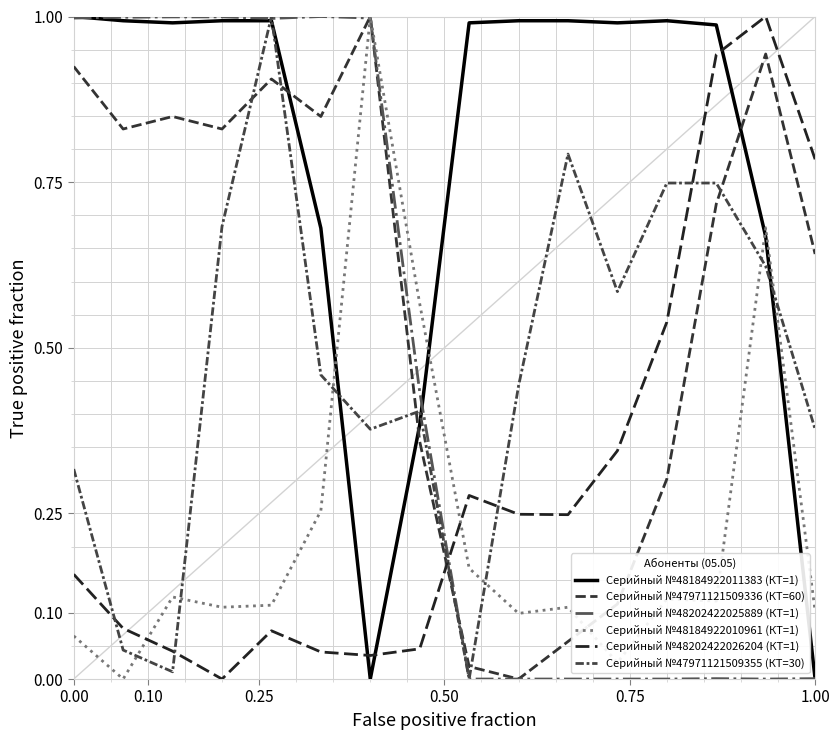

What is the average value of the Серийный №47971121509355 (КТ=30) series?

0.5